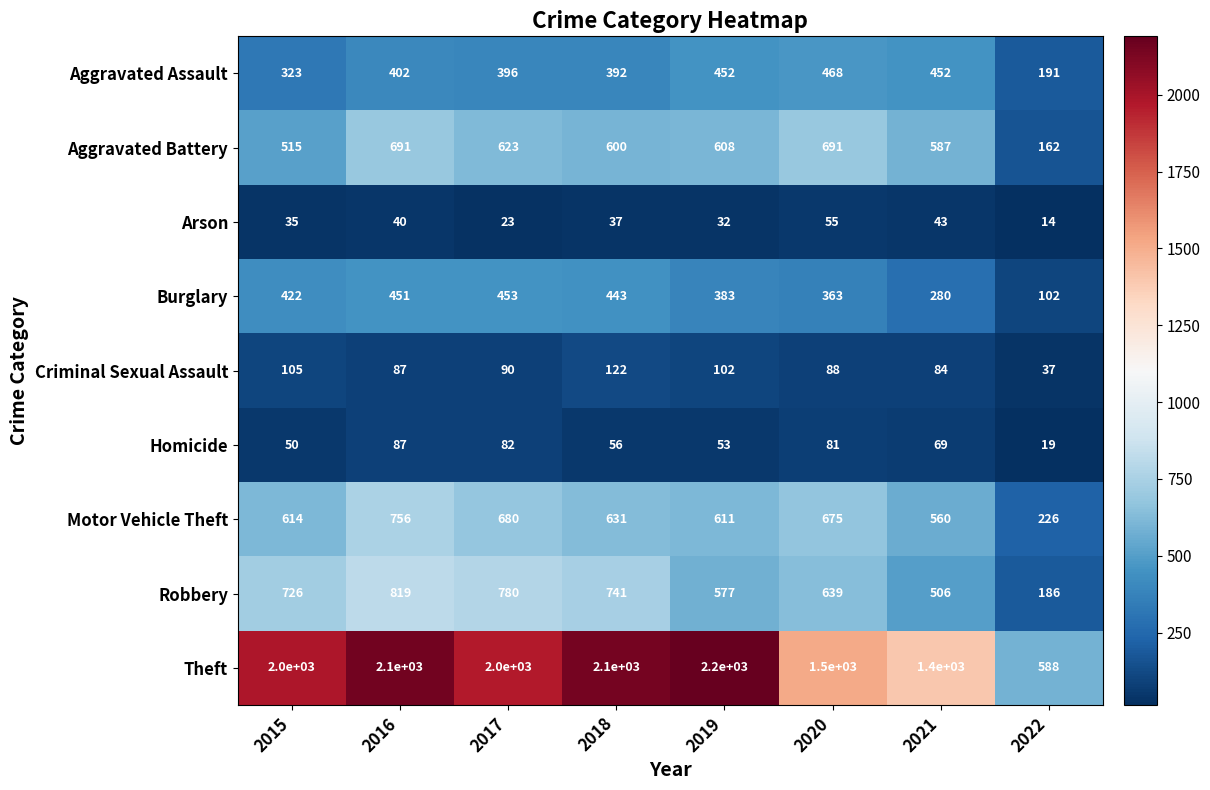

What is the difference between the Motor Vehicle Theft values at 2019 and 2015?

3